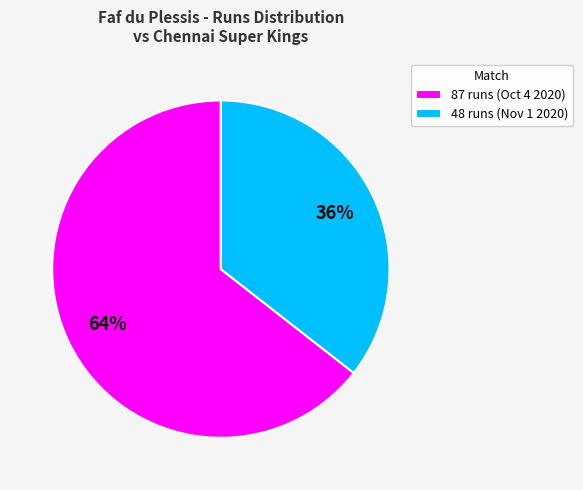

To the nearest percent, what is the combined percentage of 87 runs (Oct 4 2020) and 48 runs (Nov 1 2020)?

100%